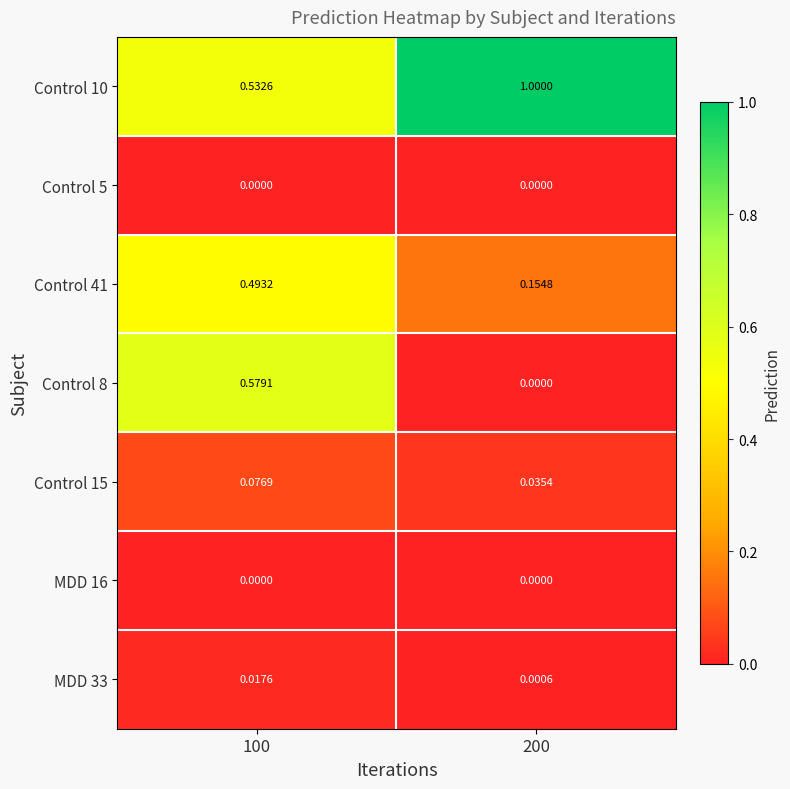

Is the value of MDD 33 at 100 greater than the value of Control 10 at 200?

No